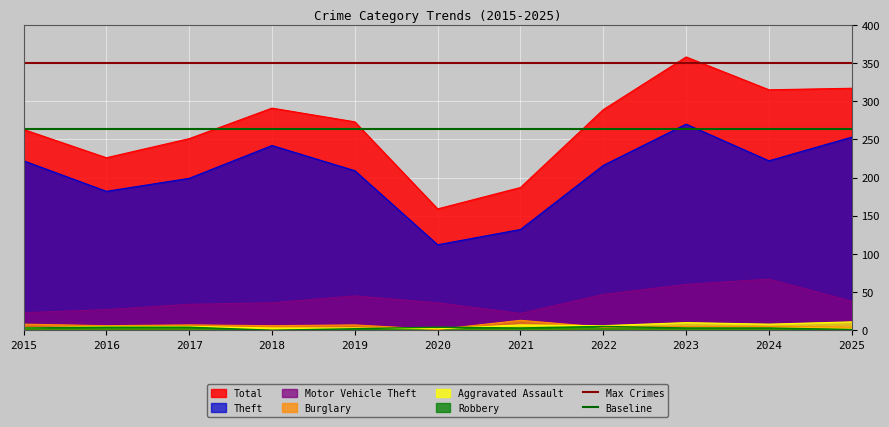

Is the value of Total at 2021 greater than the value of Motor Vehicle Theft at 2016?

Yes